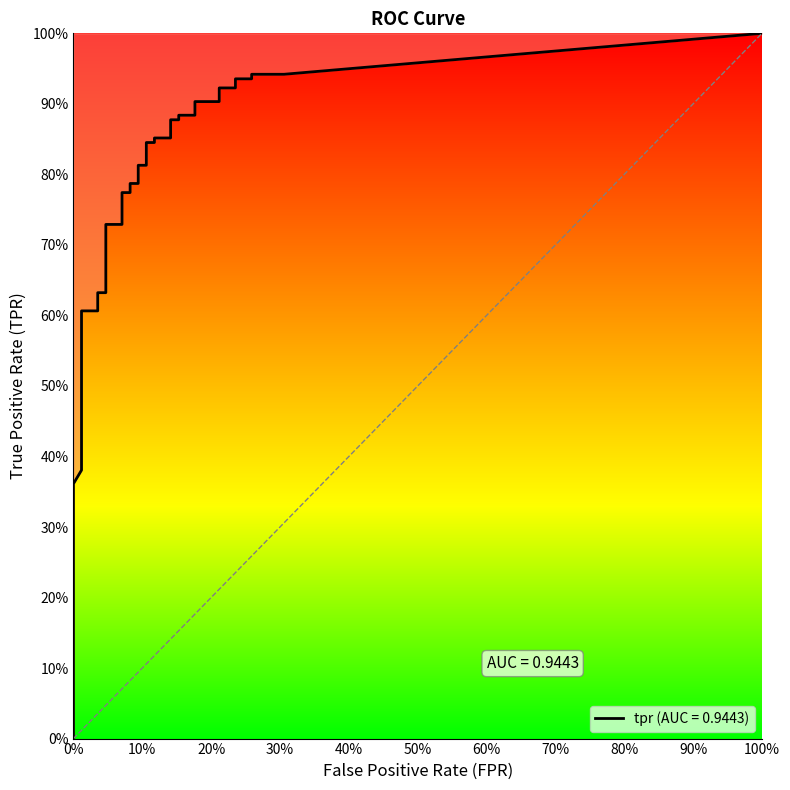

Is the value of fpr at 6 greater than the value of tpr at 39?

No